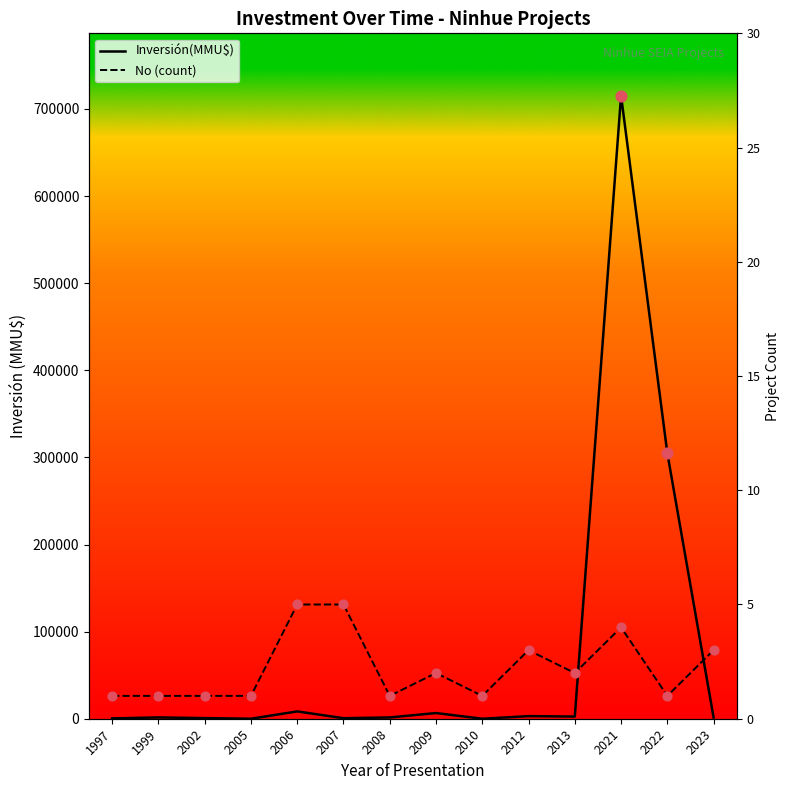

Which series has the largest total across all categories?

Inversión(MMU$)